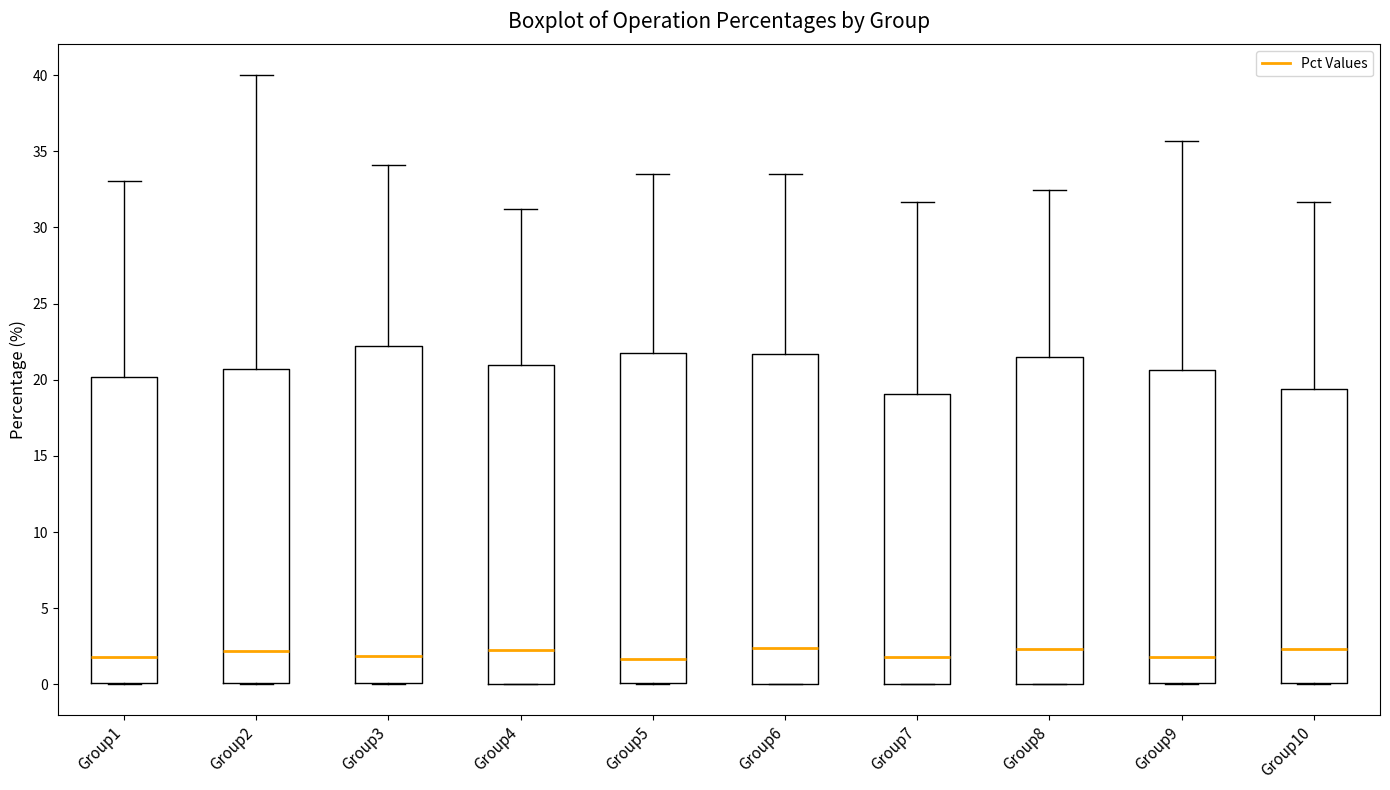

Reading left to right, read every box against the y-axis: the position of its median line, the range the box covers, and the ends of its whiskers. The values are not printed on the chart, so give them approximately, as read against the axis.

Group1: median 2.0, box 0.0 to 20.0, whiskers 0.0 to 33.0
Group2: median 2.0, box 0.0 to 20.5, whiskers 0.0 to 40.0
Group3: median 2.0, box 0.0 to 22.0, whiskers 0.0 to 34.0
Group4: median 2.5, box 0.0 to 21.0, whiskers 0.0 to 31.0
Group5: median 1.5, box 0.0 to 21.5, whiskers 0.0 to 33.5
Group6: median 2.5, box 0.0 to 21.5, whiskers 0.0 to 33.5
Group7: median 2.0, box 0.0 to 19.0, whiskers 0.0 to 31.5
Group8: median 2.5, box 0.0 to 21.5, whiskers 0.0 to 32.5
Group9: median 2.0, box 0.0 to 20.5, whiskers 0.0 to 35.5
Group10: median 2.5, box 0.0 to 19.5, whiskers 0.0 to 31.5